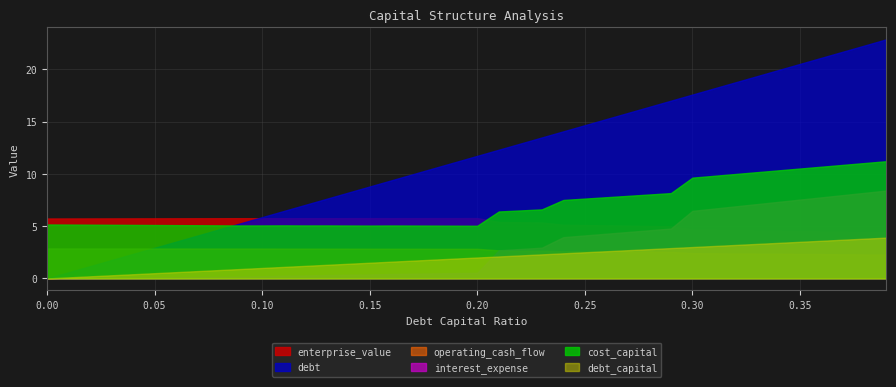

List the series in order of their peak value, lowest first.

operating_cash_flow, debt_capital, enterprise_value, interest_expense, cost_capital, debt